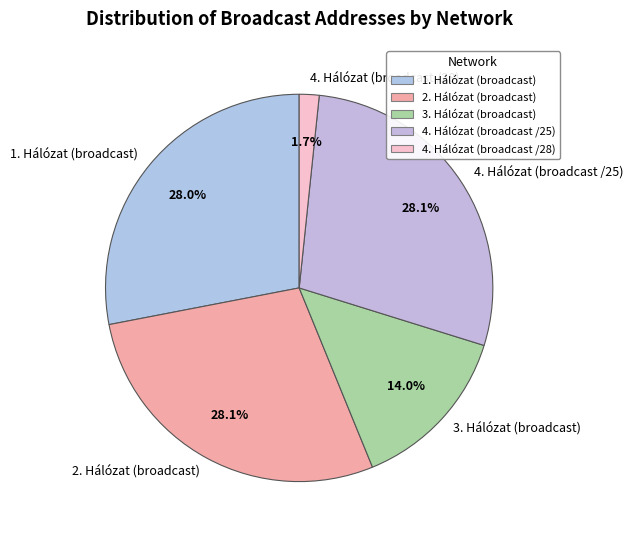

Count the number of slices in the pie.

5